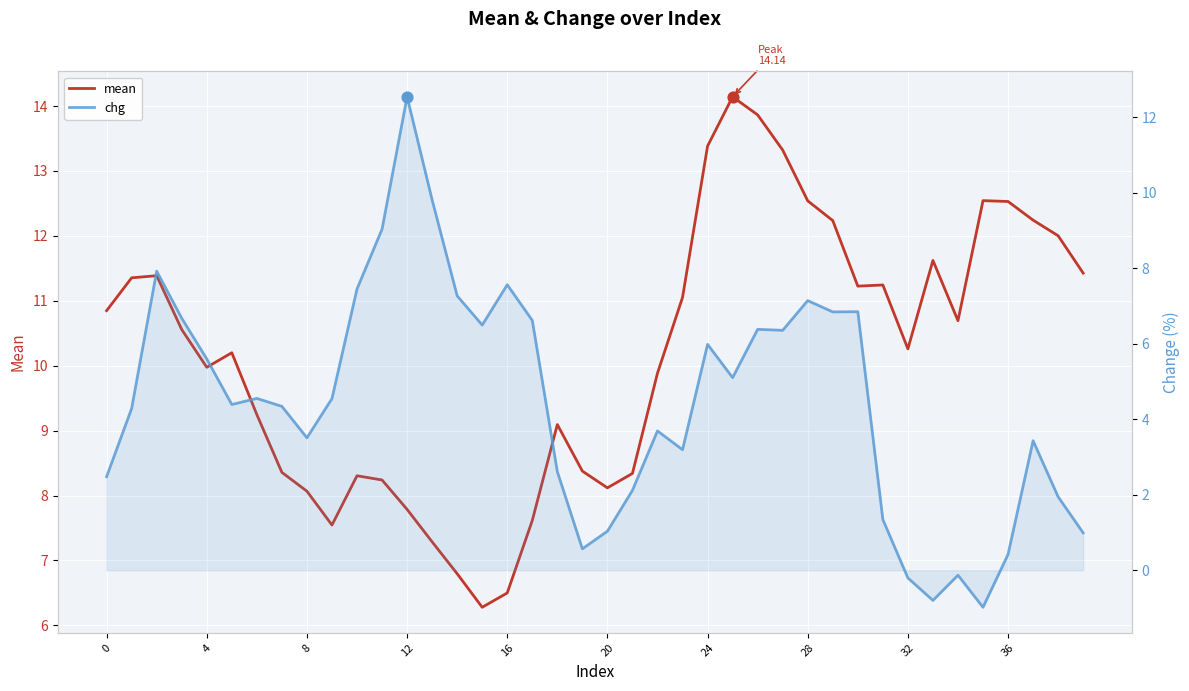

Which series reaches the minimum Y coordinate?

chg